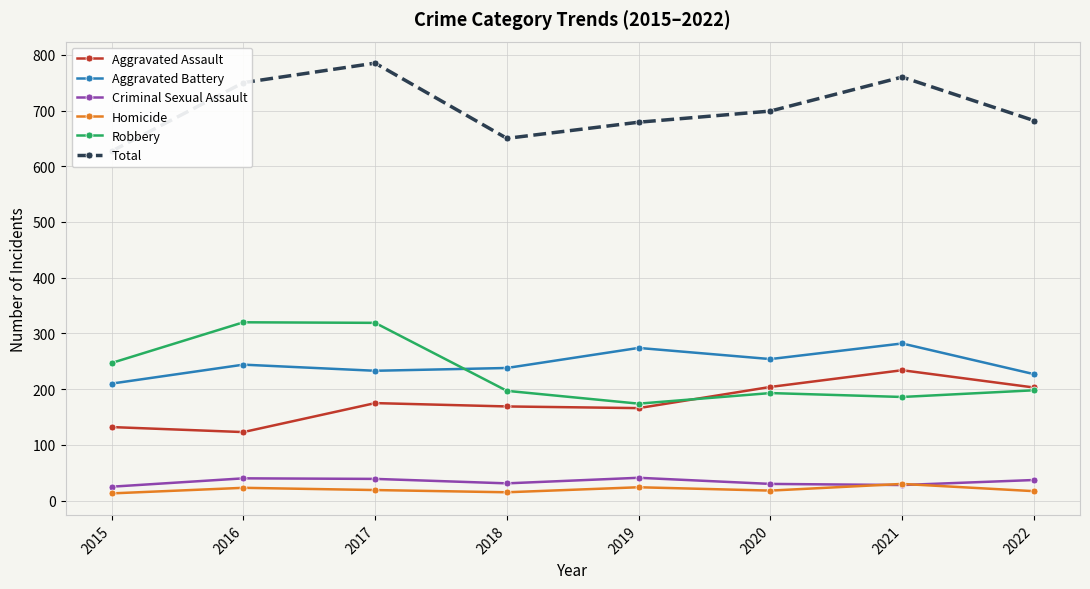

How many lines are shown in the chart?

6